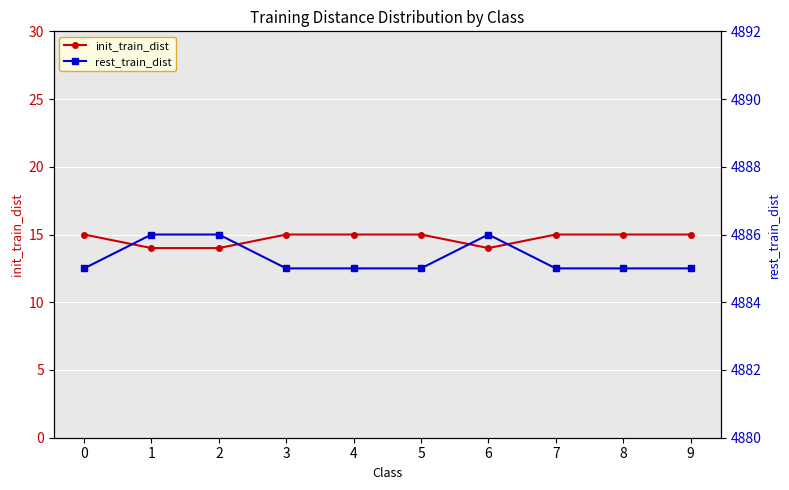

How many series are shown in this chart?

2